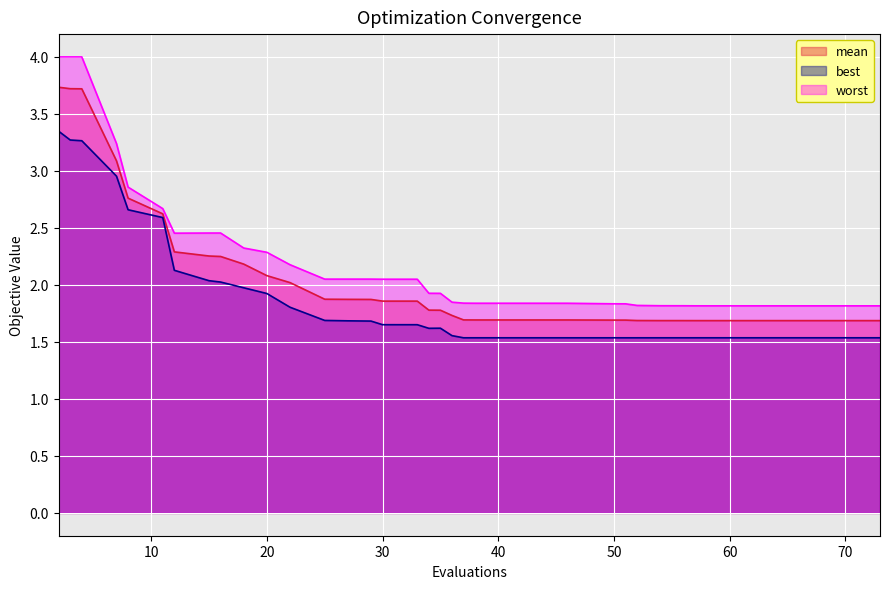

Which has a higher value, 42 or 57?

42